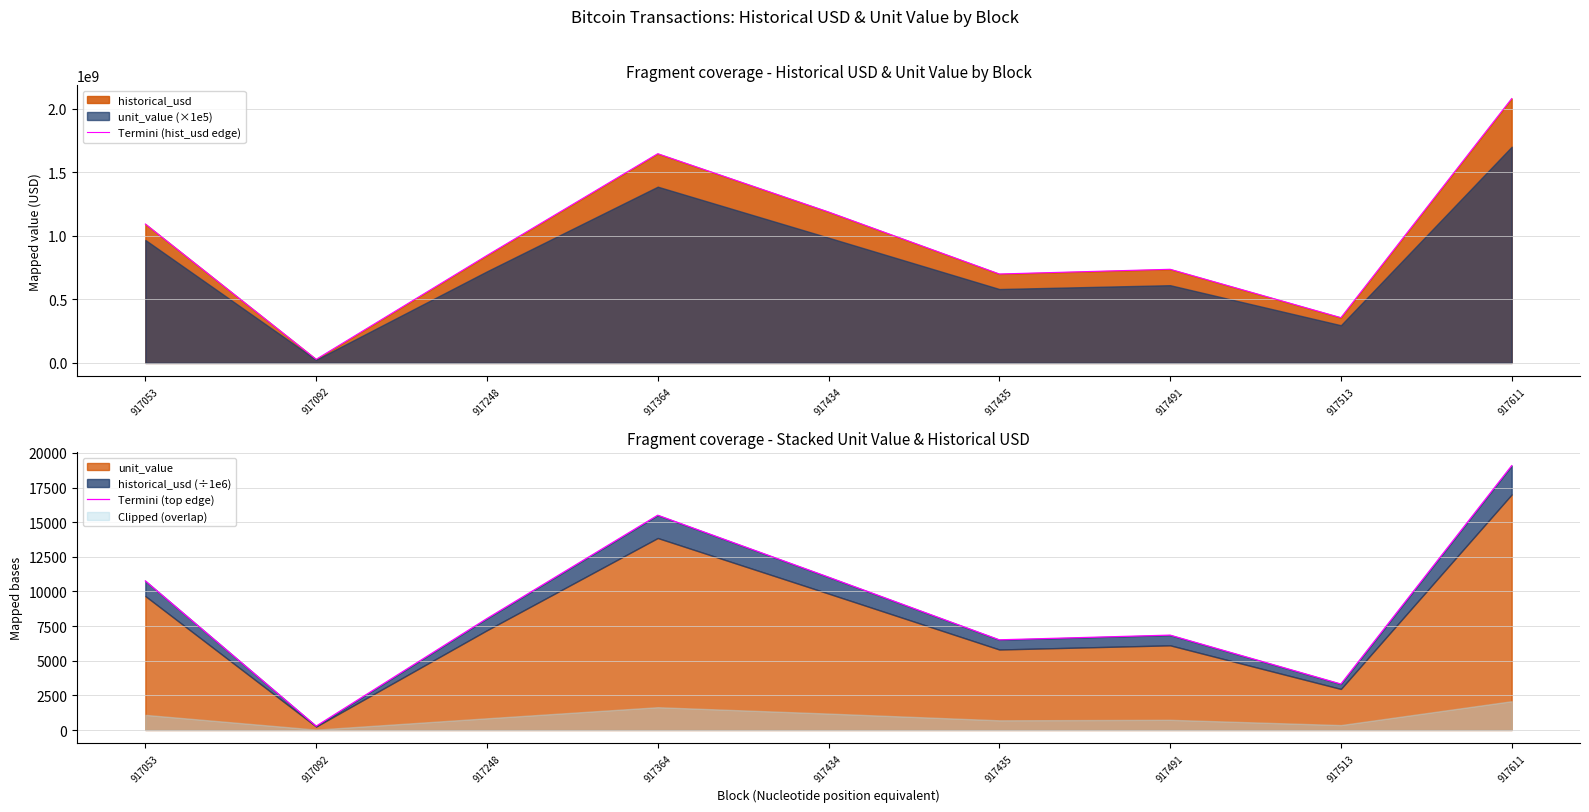

Which category has the highest value in the Termini (hist_usd edge) series?

917611